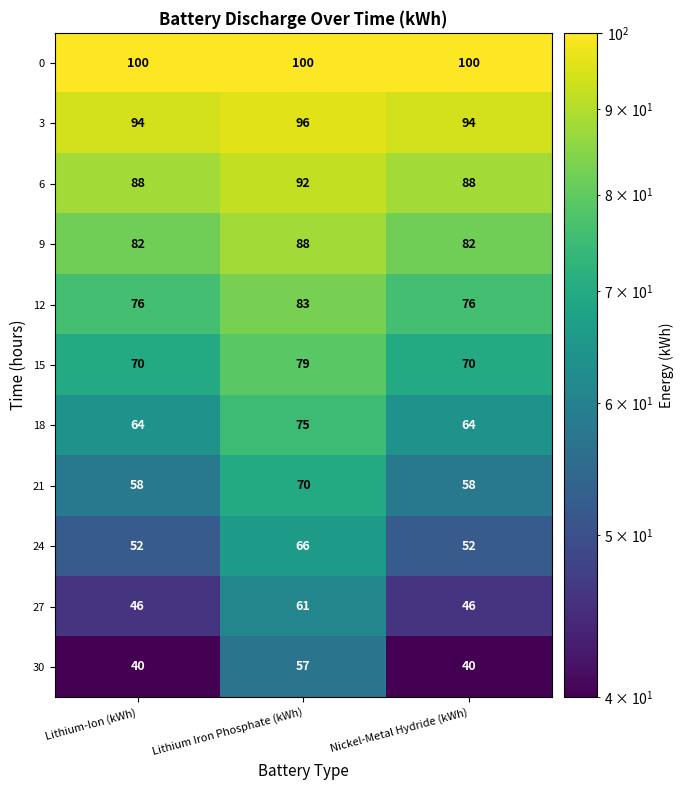

Rank the series at Lithium Iron Phosphate (kWh) from lowest to highest value.

30, 27, 24, 21, 18, 15, 12, 9, 6, 3, 0